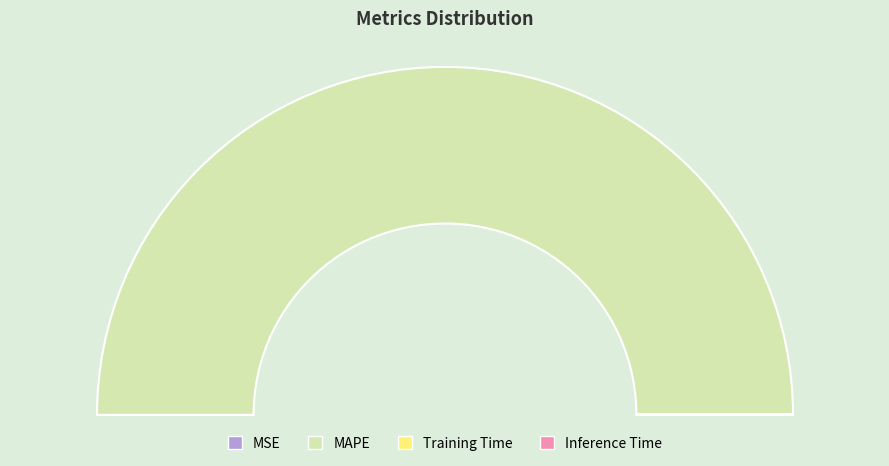

Rank the categories by value from lowest to highest.

MSE, Inference Time, Training Time, MAPE